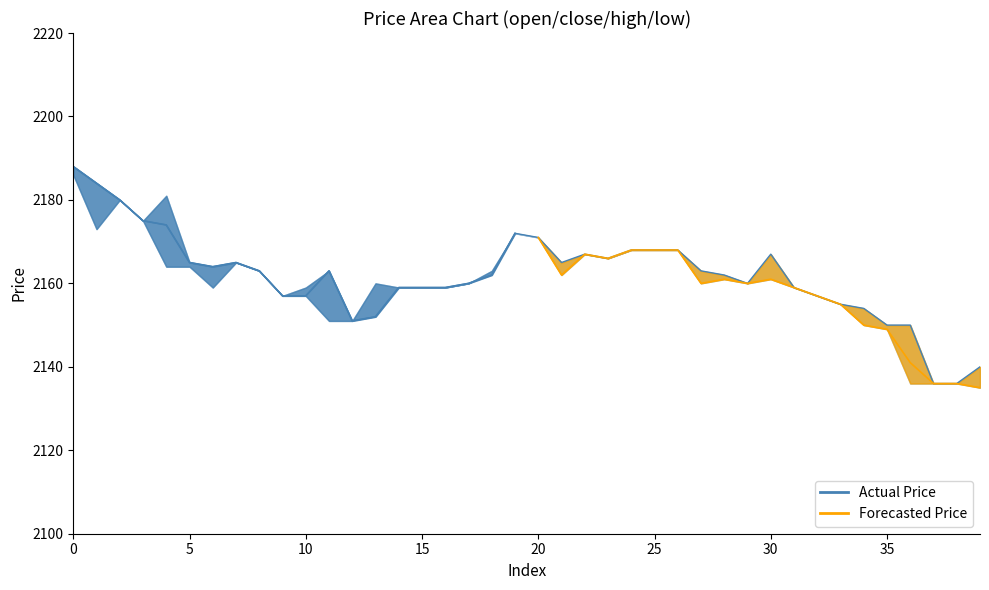

Is the value of low at 25 greater than the value of high at 26?

No